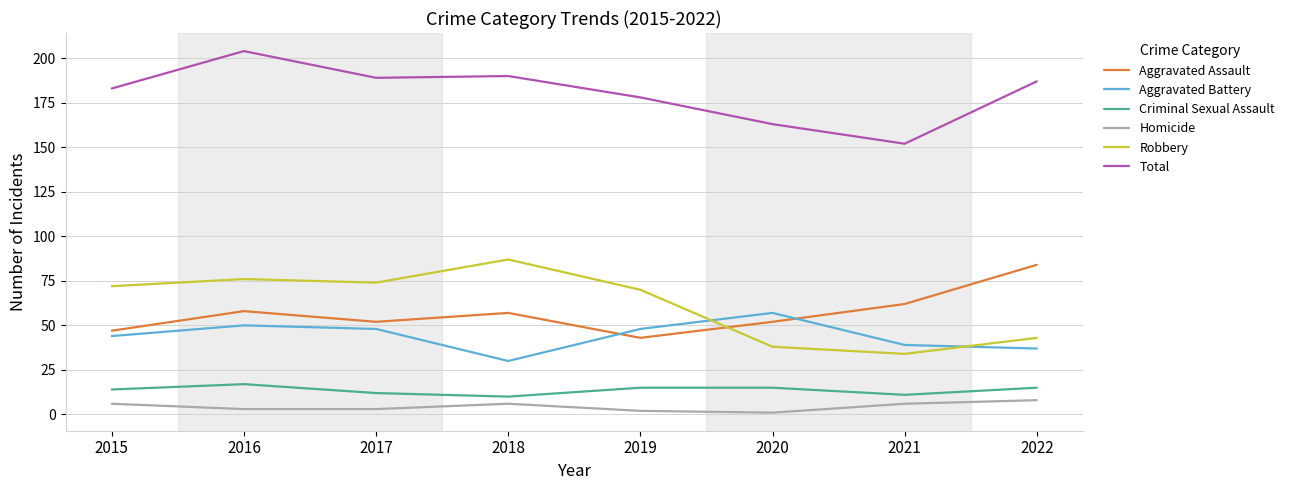

Is the value of Robbery at 2021 greater than the value of Total at 2016?

No